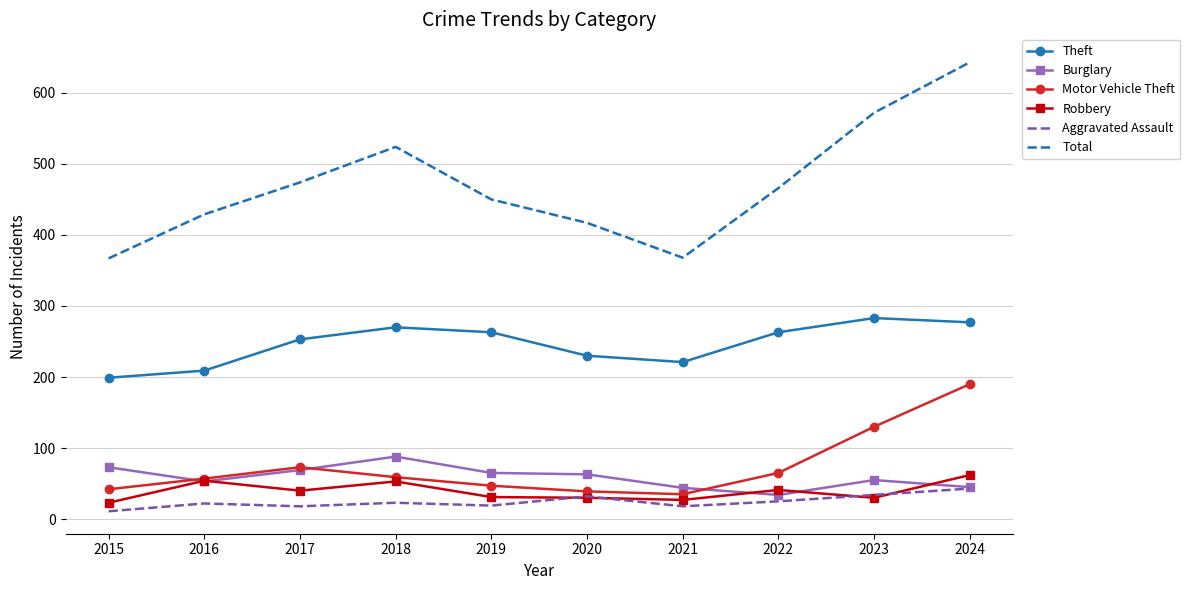

What is the difference between the highest and lowest values at 2017?

456